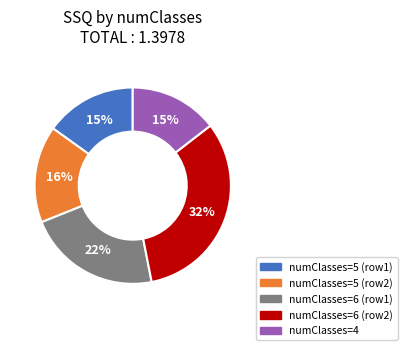

Is there a majority slice in this chart?

No